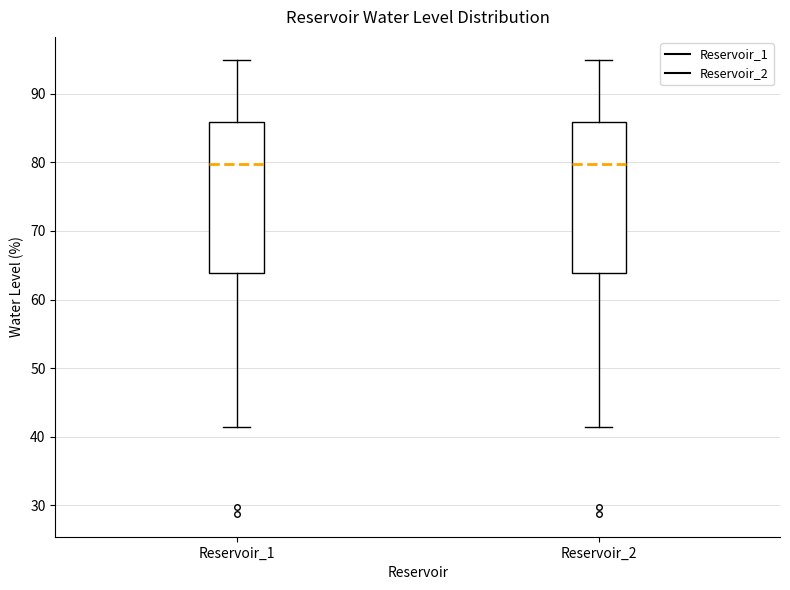

Reading left to right, transcribe this box plot: for each box, give where its median line is, the range the box spans, and where its two whiskers end, as read against the y-axis. The values are not printed on the chart, so give them approximately, as read against the axis.

Reservoir_1: median 80, box 64 to 86, whiskers 41 to 95
Reservoir_2: median 80, box 64 to 86, whiskers 41 to 95